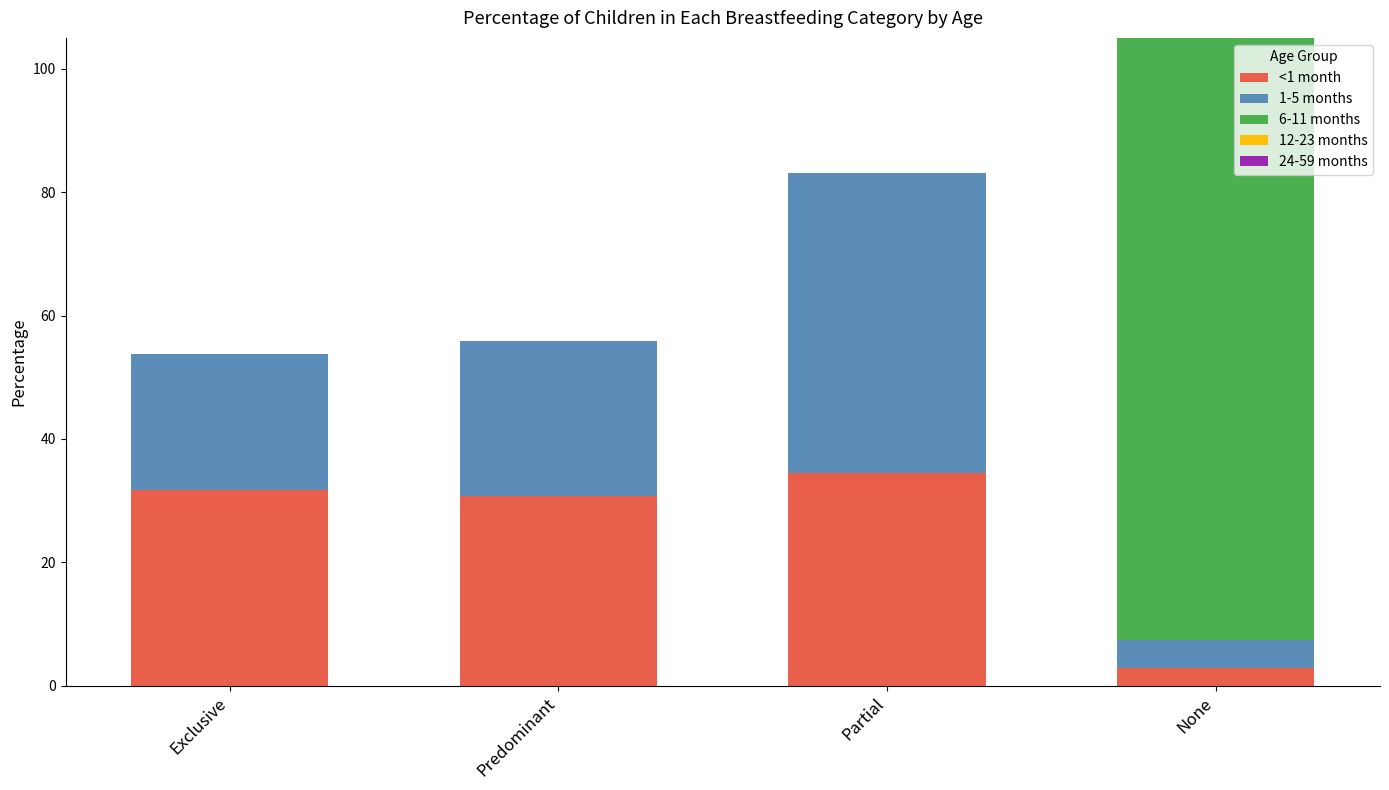

How many data points in <1 month are less than 31?

2